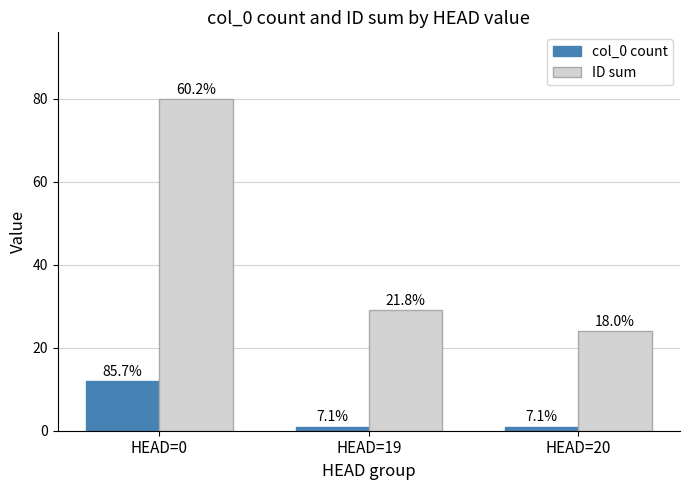

Which series has the largest total across all categories?

ID sum